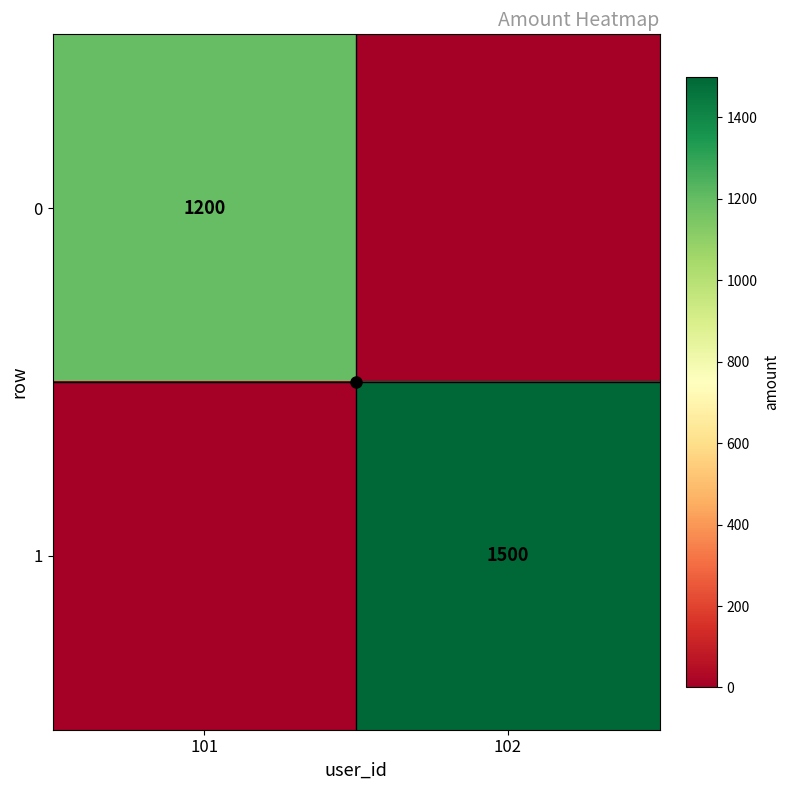

Rank the series by their average value, from lowest to highest.

0, 1